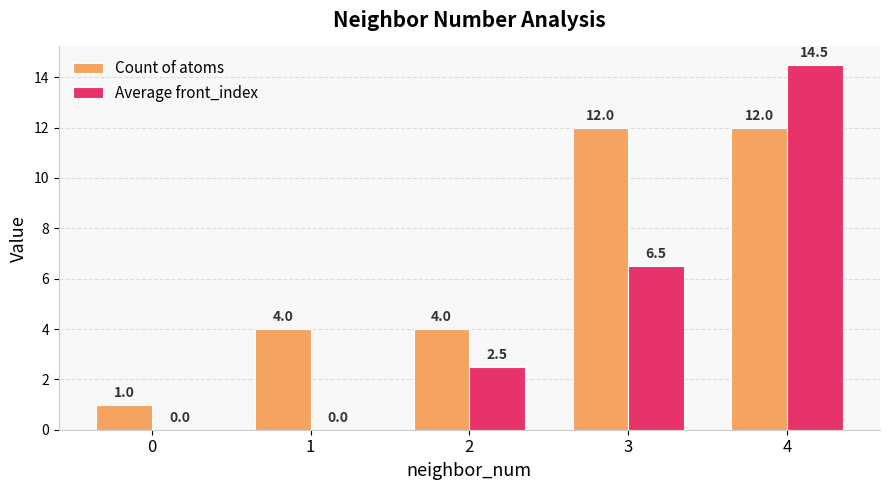

Are the bars grouped side by side (vs. stacked)?

Yes